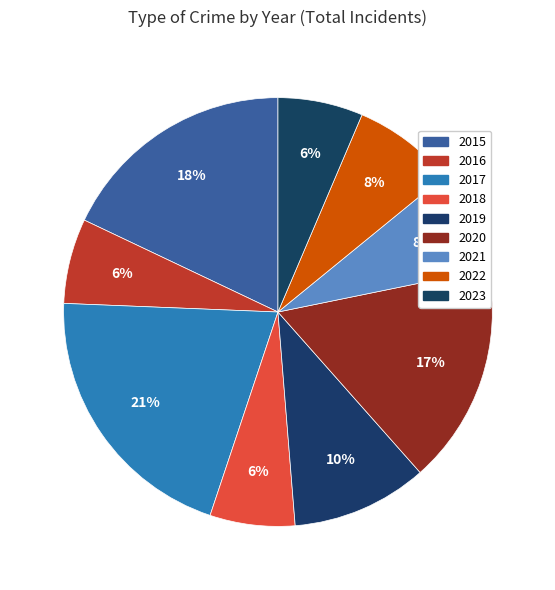

True or false: 2019 accounts for 1% of the total.

False